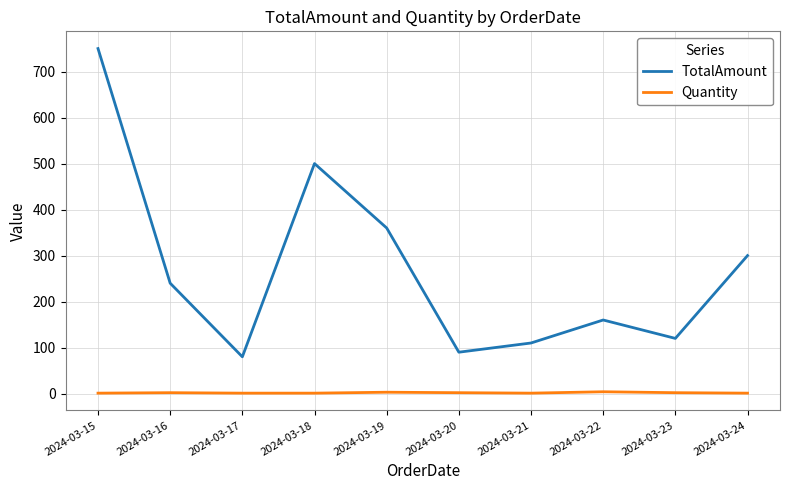

True or false: TotalAmount and Quantity intersect in this chart.

False